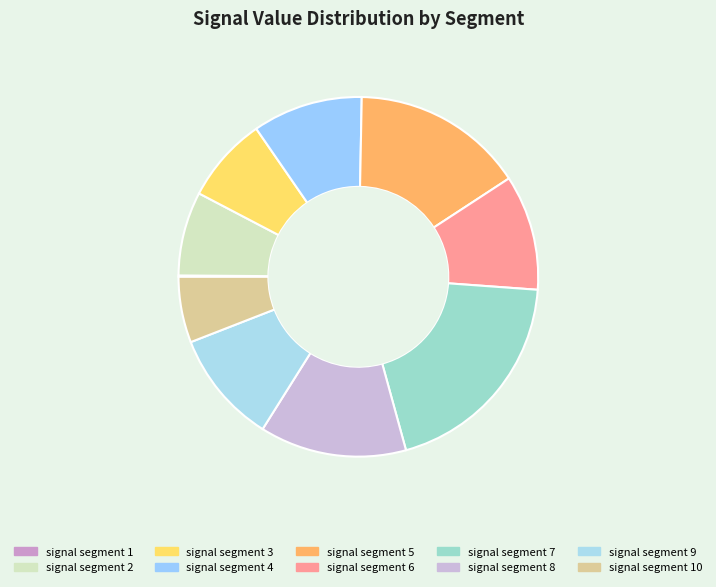

True or false: signal segment 10 accounts for 6% of the total.

True